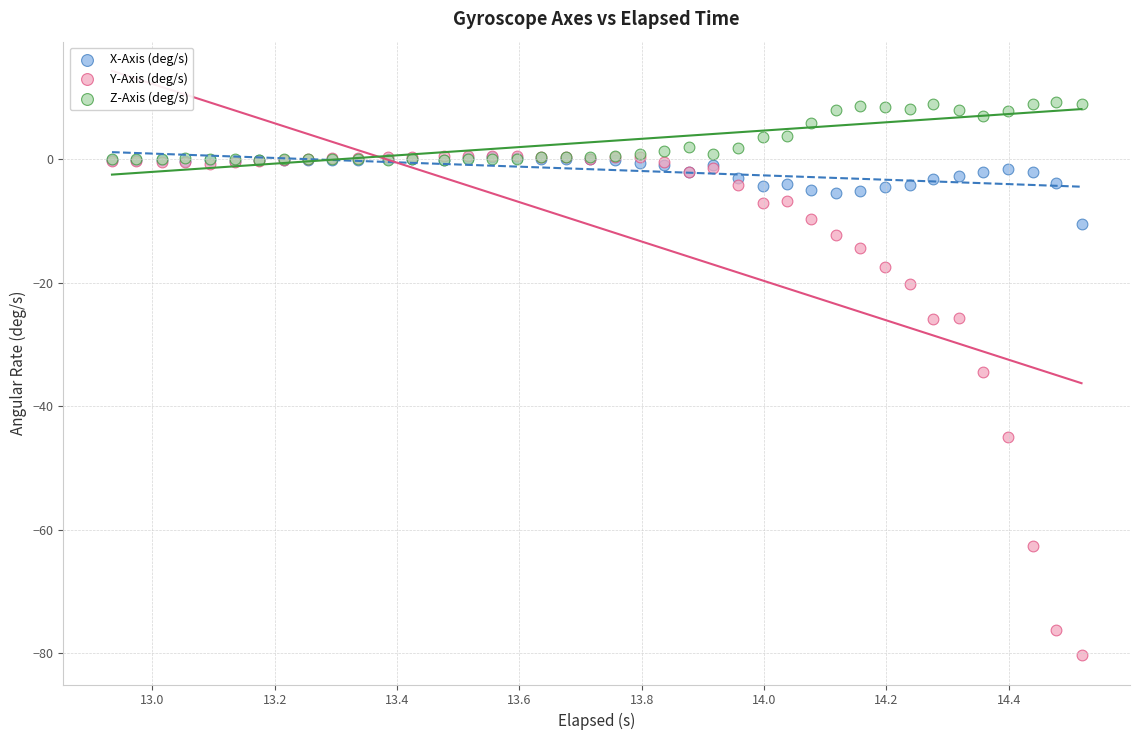

In the Y-Axis (deg/s) series, what Y value is closest to -39?

-34.4